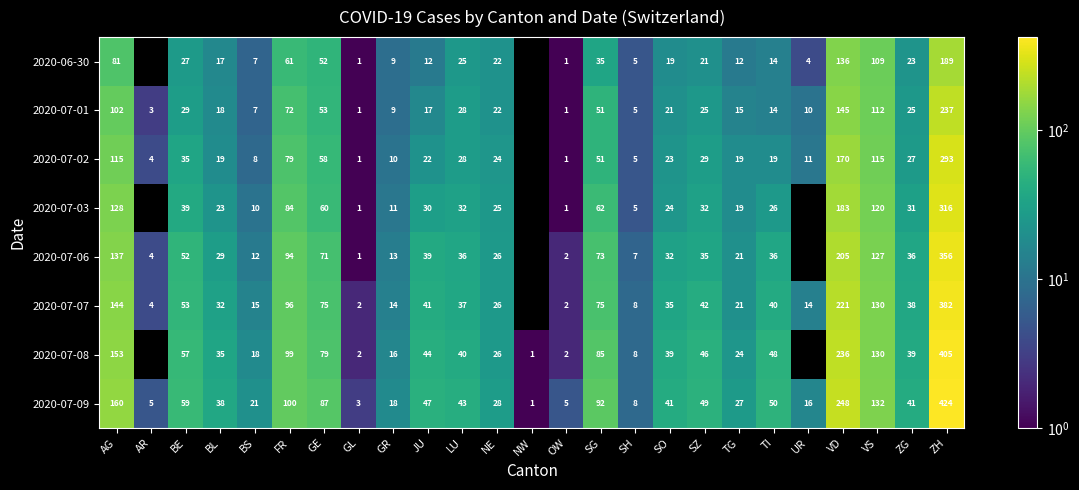

True or false: 2020-07-08 has a value of 405 at ZH.

True